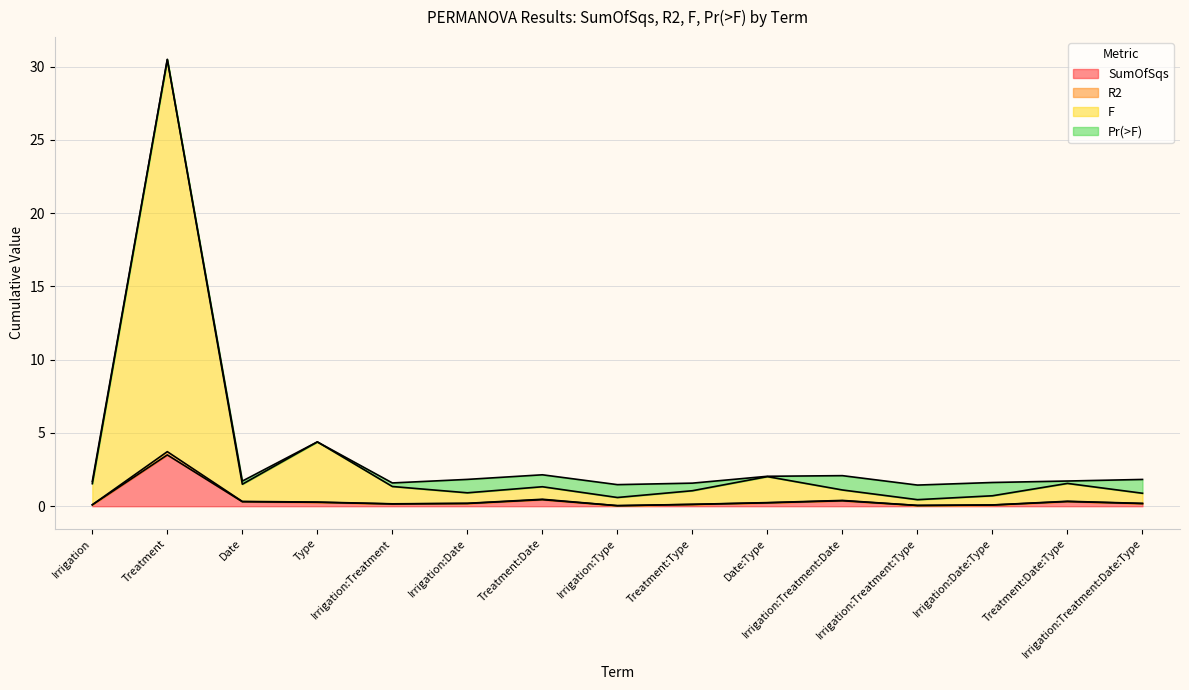

True or false: R2 and F intersect in this chart.

False